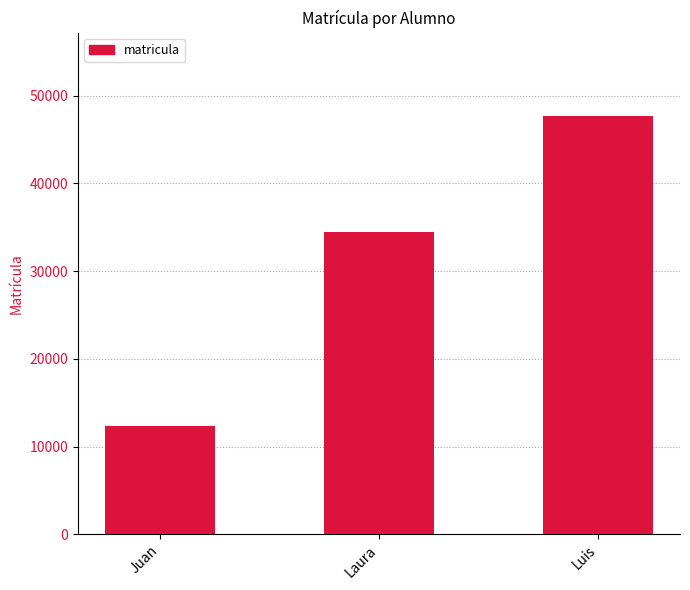

Reading right to left, extract all data points from this chart.

47657	34445	12345